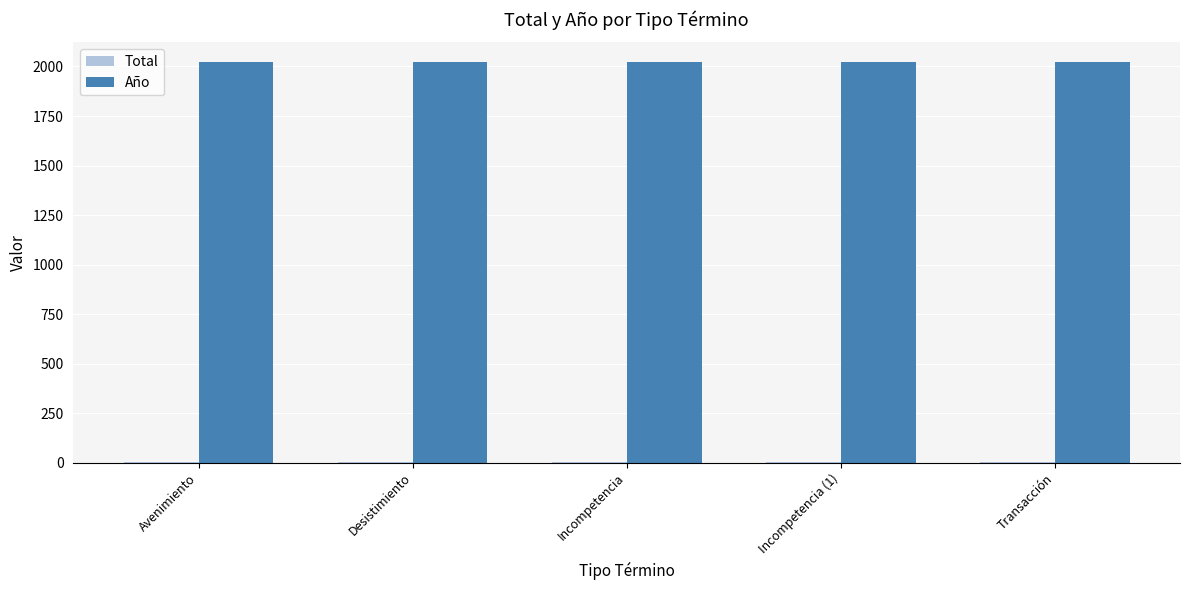

True or false: Año has a value of 2021 at Desistimiento.

True